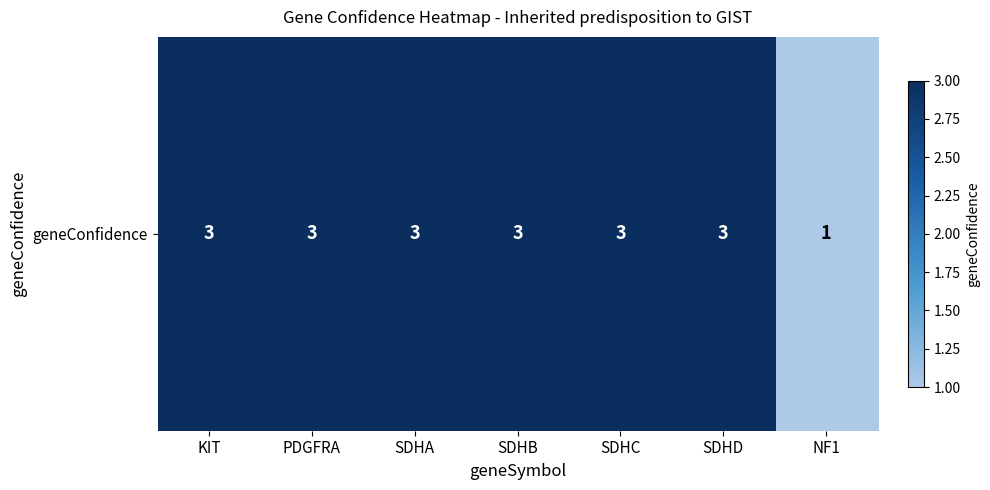

What is the greatest value displayed?

3